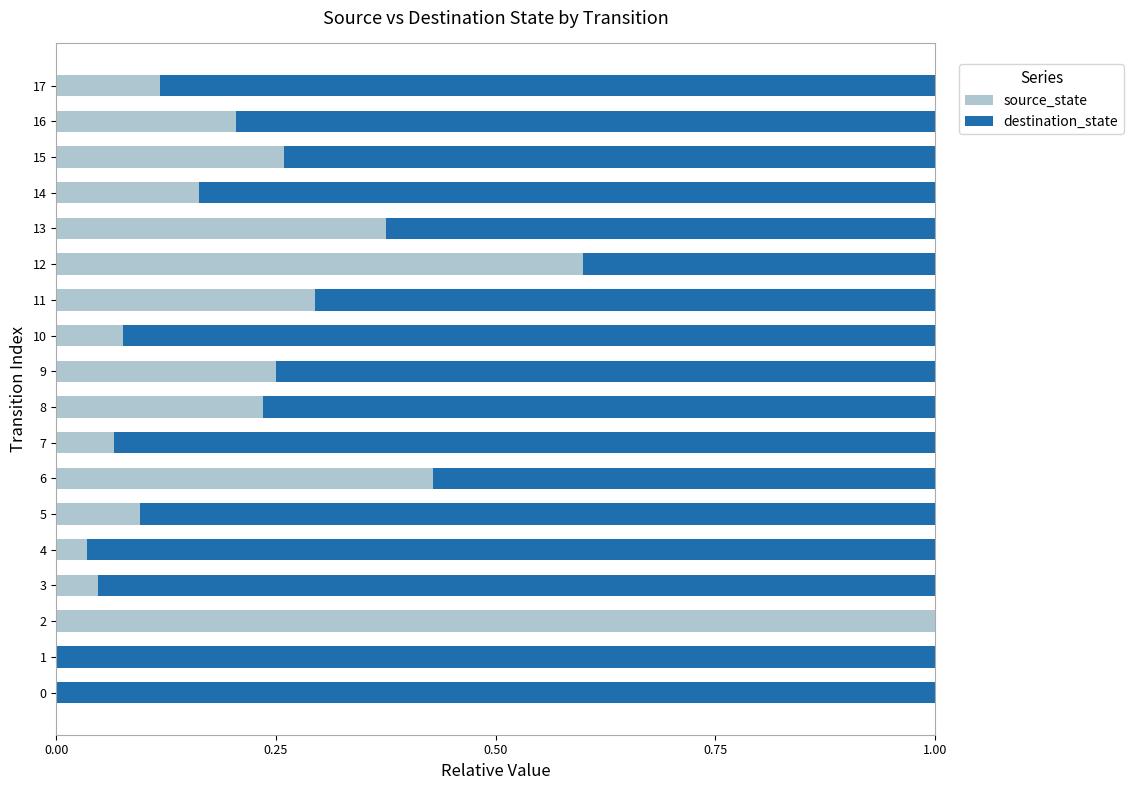

True or false: source_state has a value of 0.6 at 2.

False